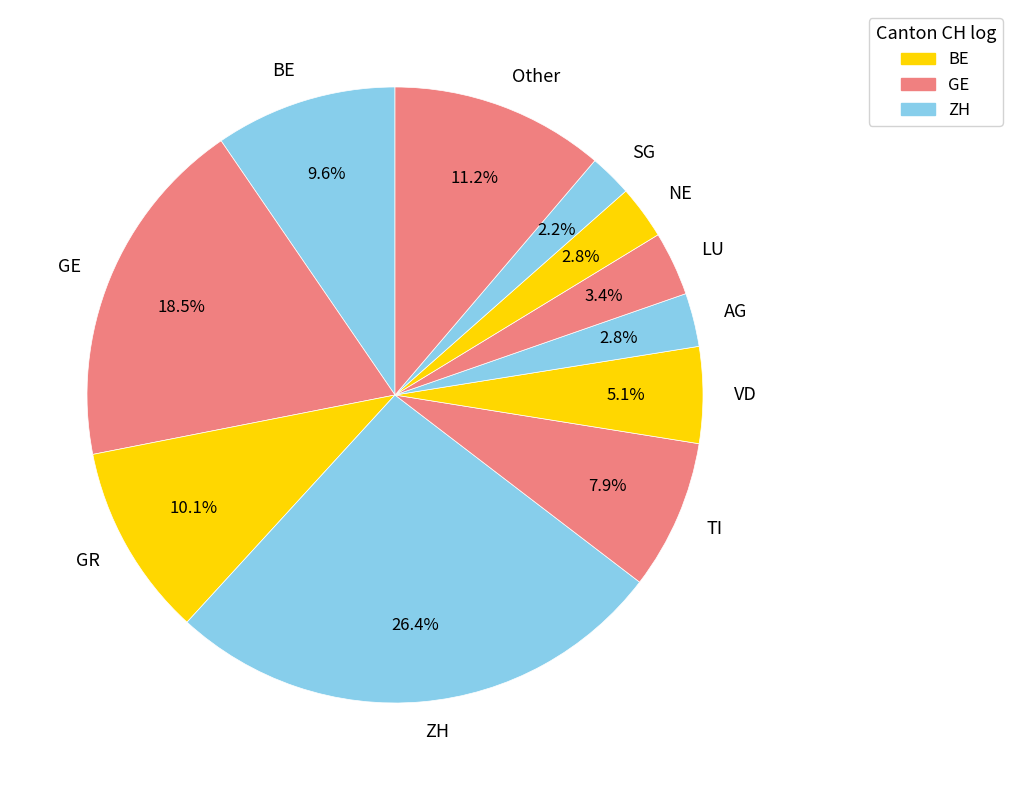

Is TI the majority of the pie?

No